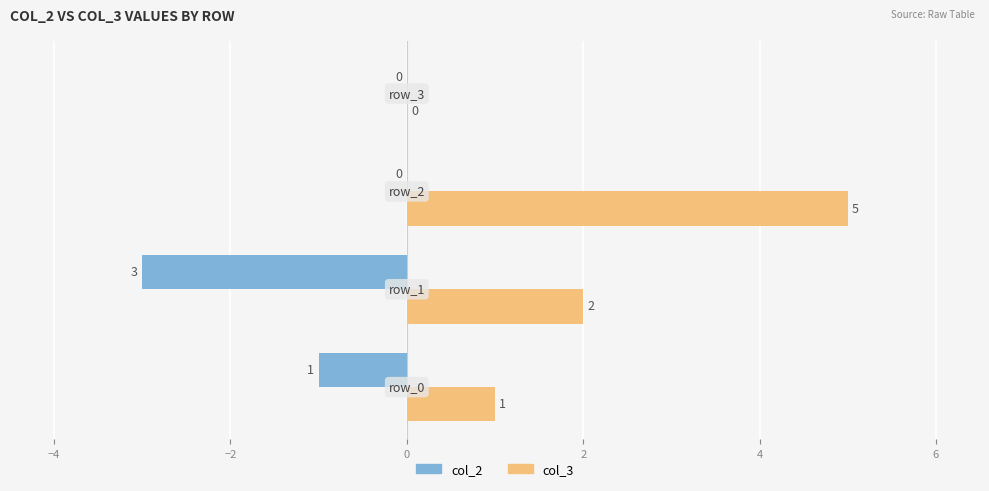

Which series has the largest total across all categories?

col_3